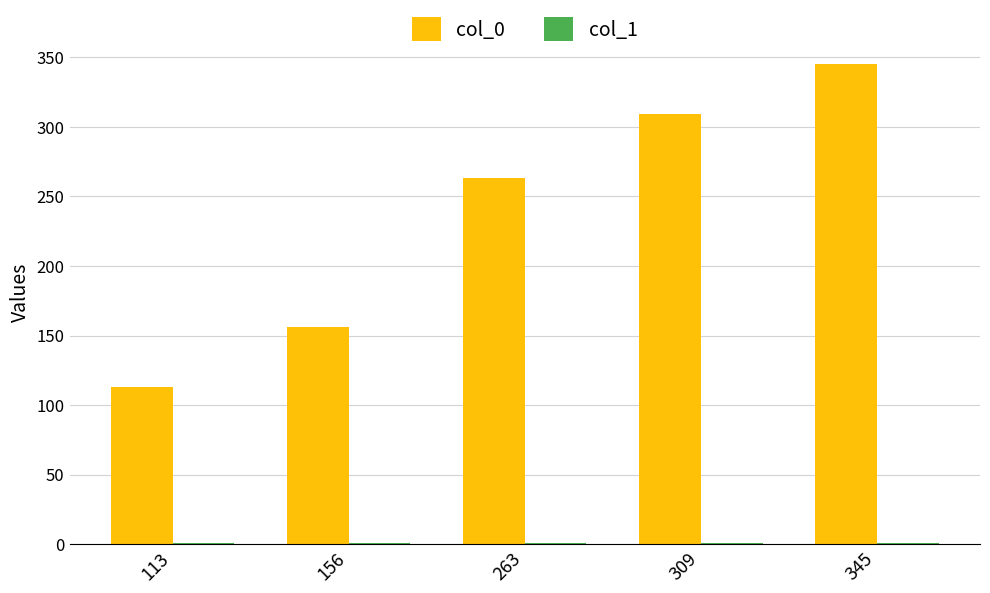

The value of col_0 at 263 is 263. True or false?

True